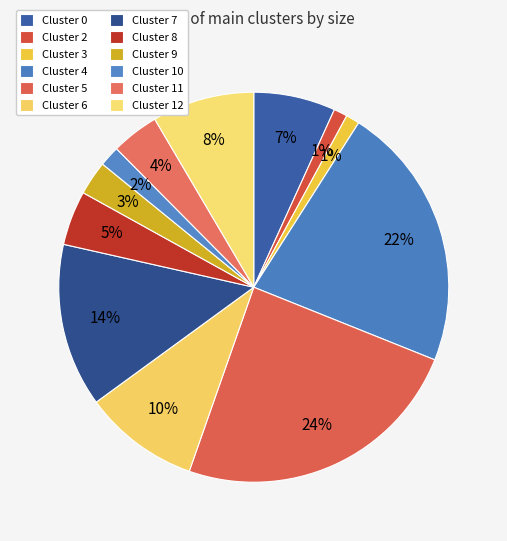

To the nearest percent, what is the difference between the Cluster 6 and Cluster 8 slice percentages?

5%